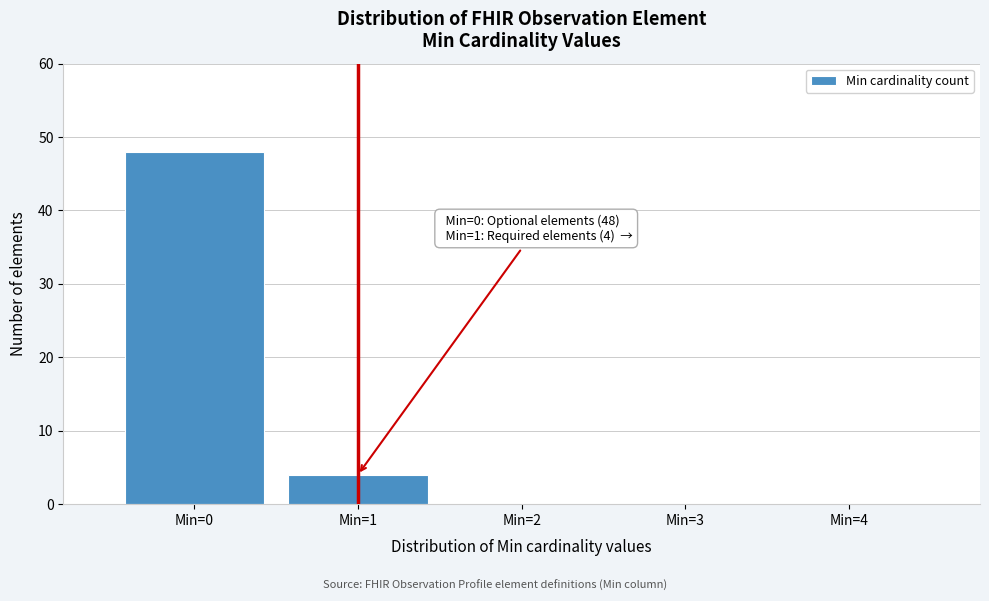

Which range on the x-axis has the tallest bar?

-0.5 to 0.5